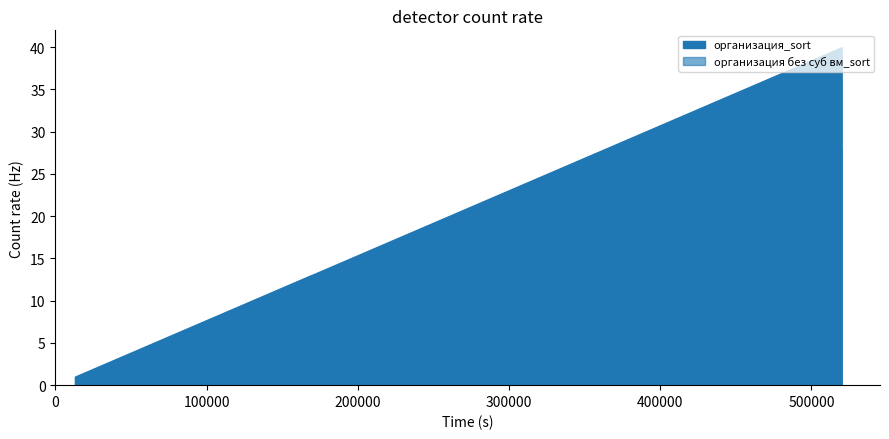

Is the value of организация_sort at 19 greater than the value of организация без суб вм_sort at 19?

Yes